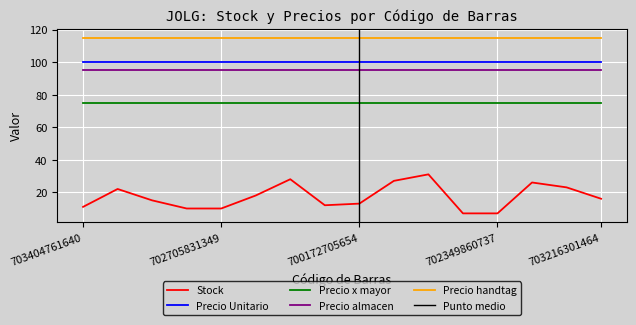

What is the maximum value shown in the chart?

115